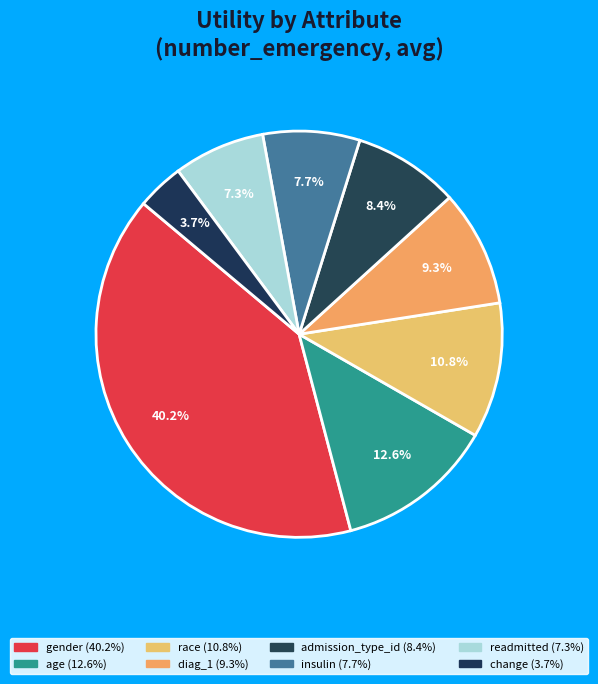

True or false: readmitted accounts for 7% of the total.

True